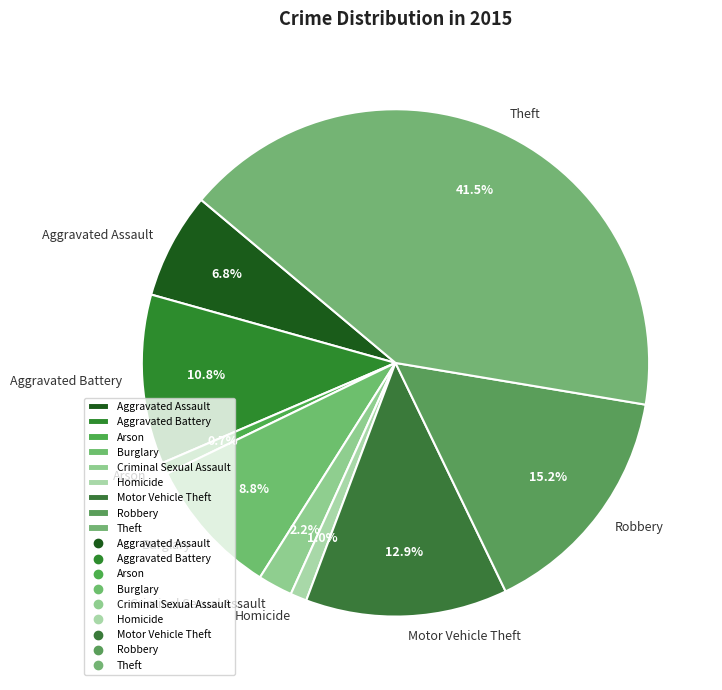

Does any single category account for the majority?

No